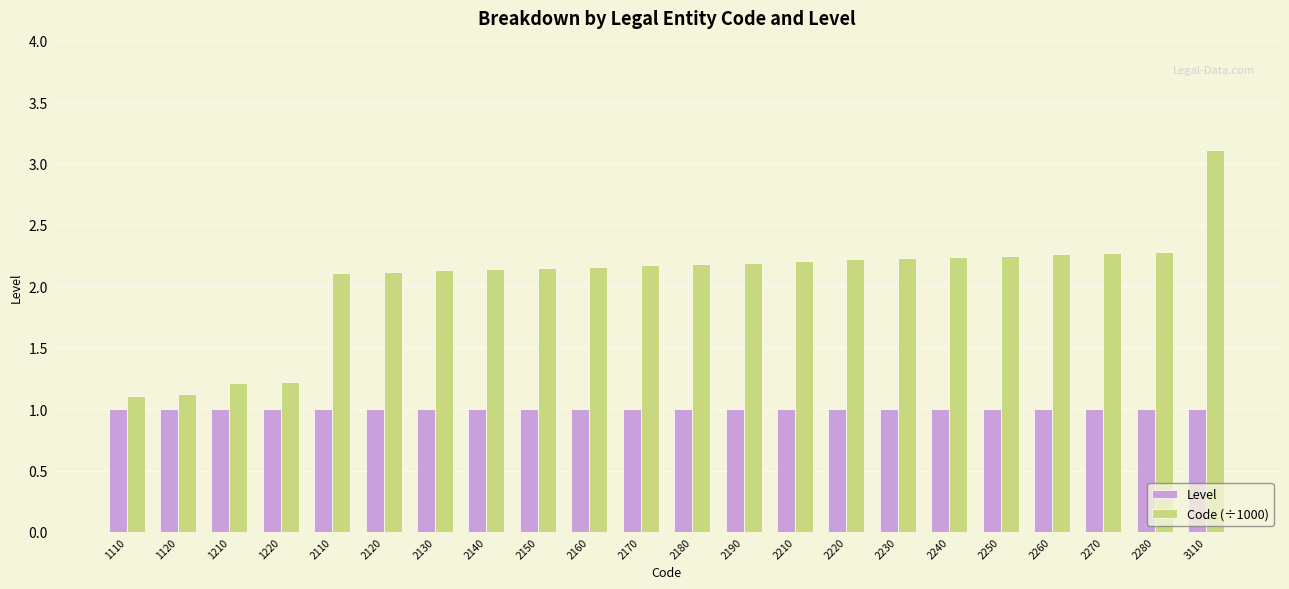

What is the approximate value of Level at 2110?

1.0